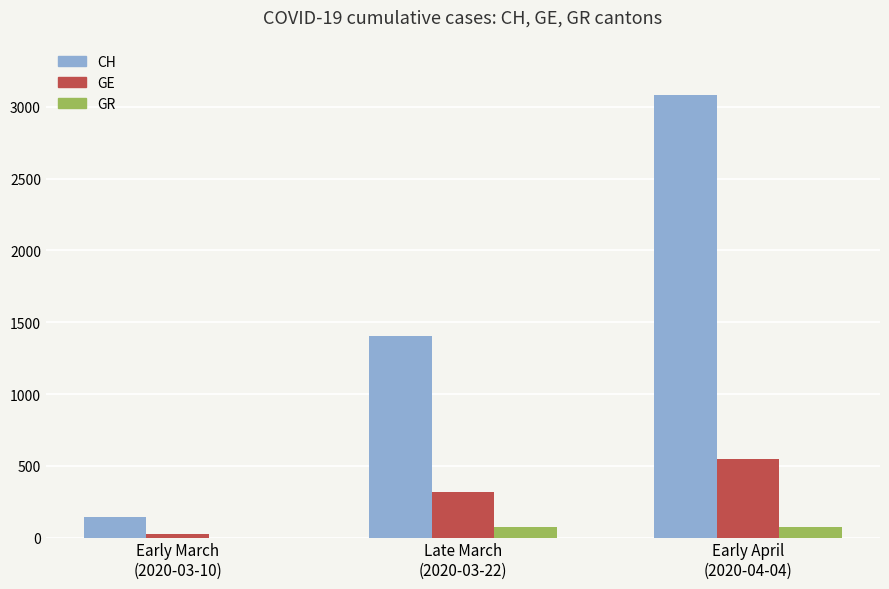

What is the greatest value displayed?

3080